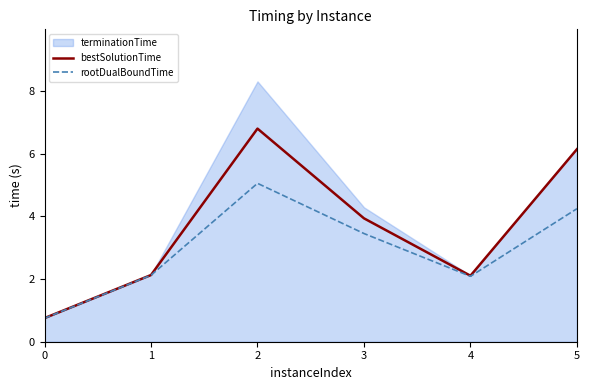

At which label does bestSolutionTime first exceed 3?

2